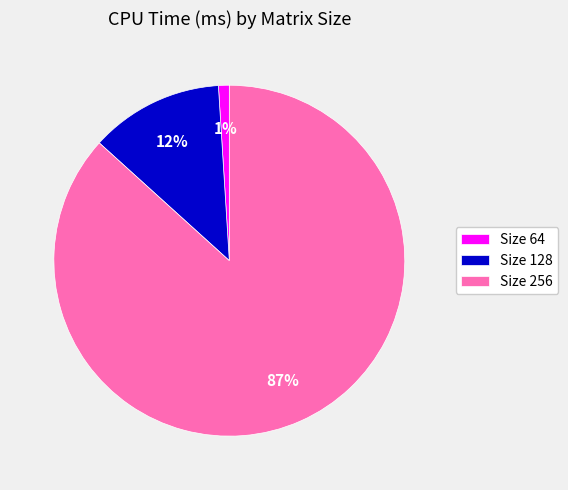

How many segments does this pie chart have?

3